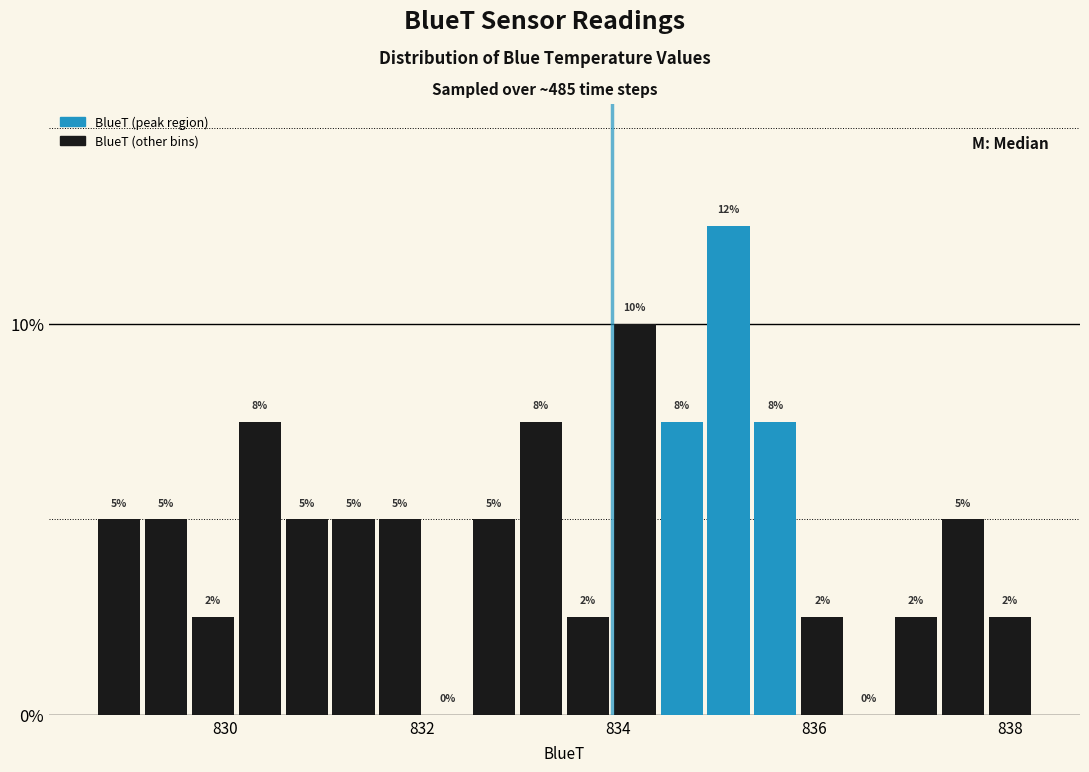

Read against the x-axis, roughly where is the centre of the tallest bar?

835.2